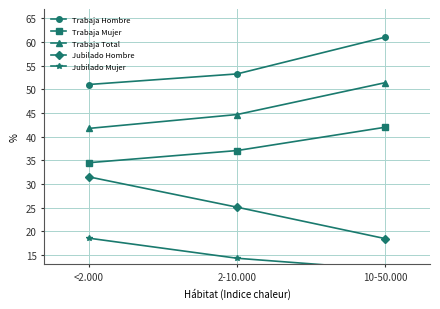

Reading left to right, what are all the values shown in this chart?

Trabaja Hombre: 51.0	53.3	61.1
Trabaja Mujer: 34.5	37.1	42.0
Trabaja Total: 41.7	44.7	51.4
Jubilado Hombre: 31.5	25.1	18.4
Jubilado Mujer: 18.5	14.3	11.9